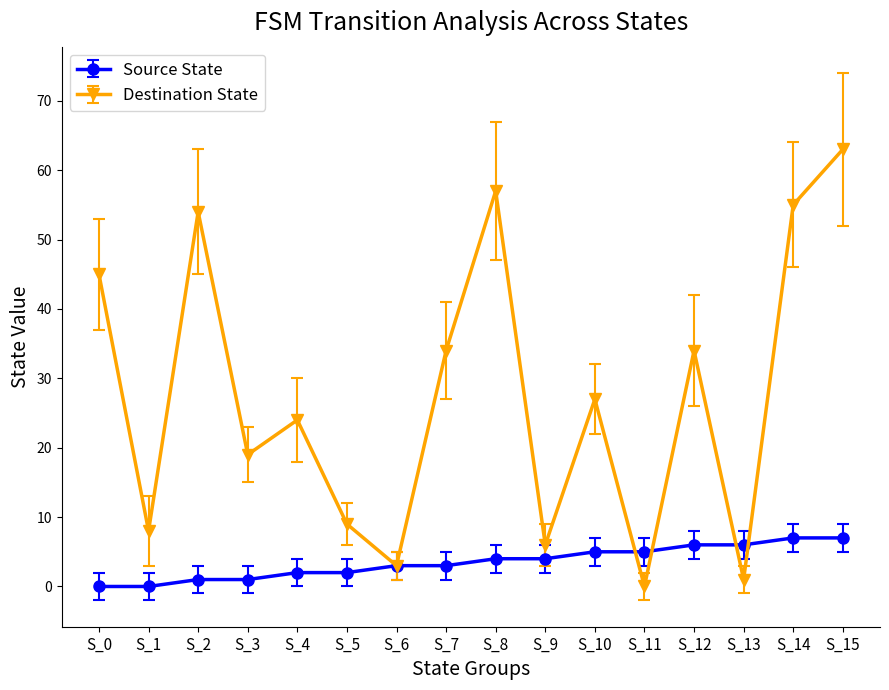

The Destination State series shows 19 at S_3. True or false?

True